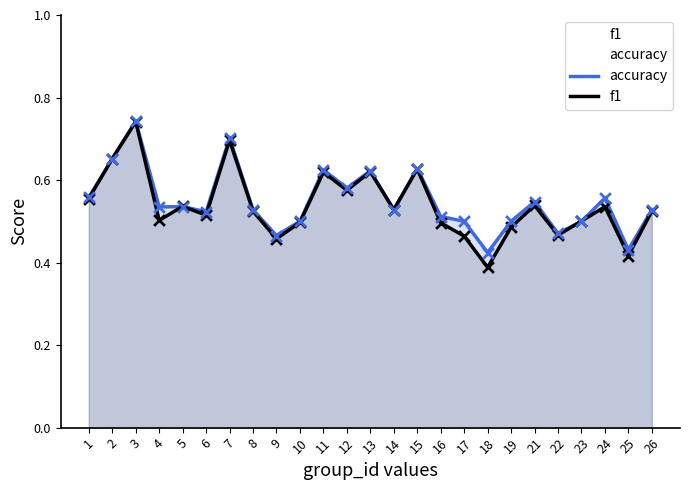

Which series has the largest total across all categories?

accuracy